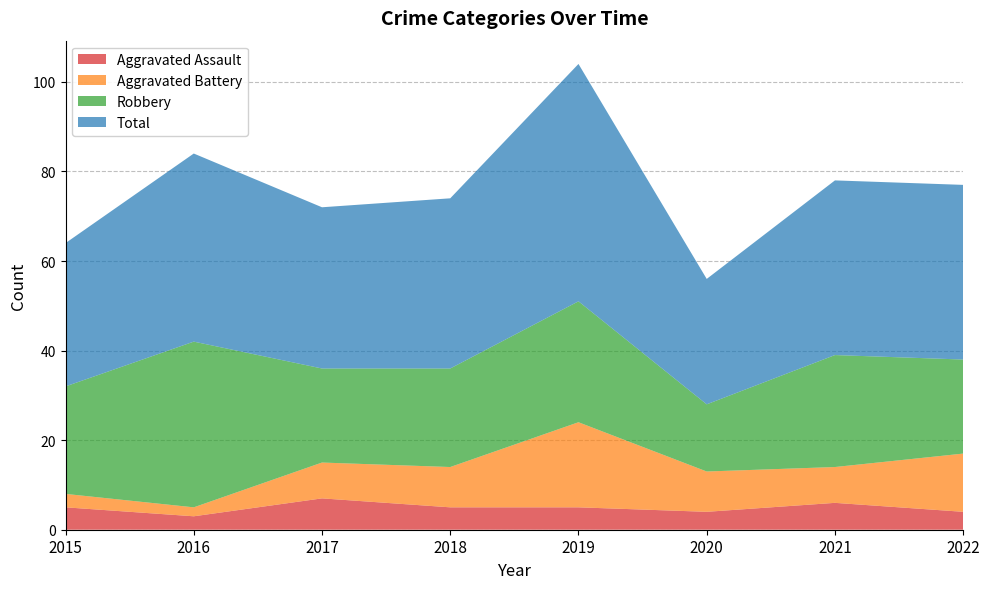

Which has a higher value, 2015 or 2018?

2015